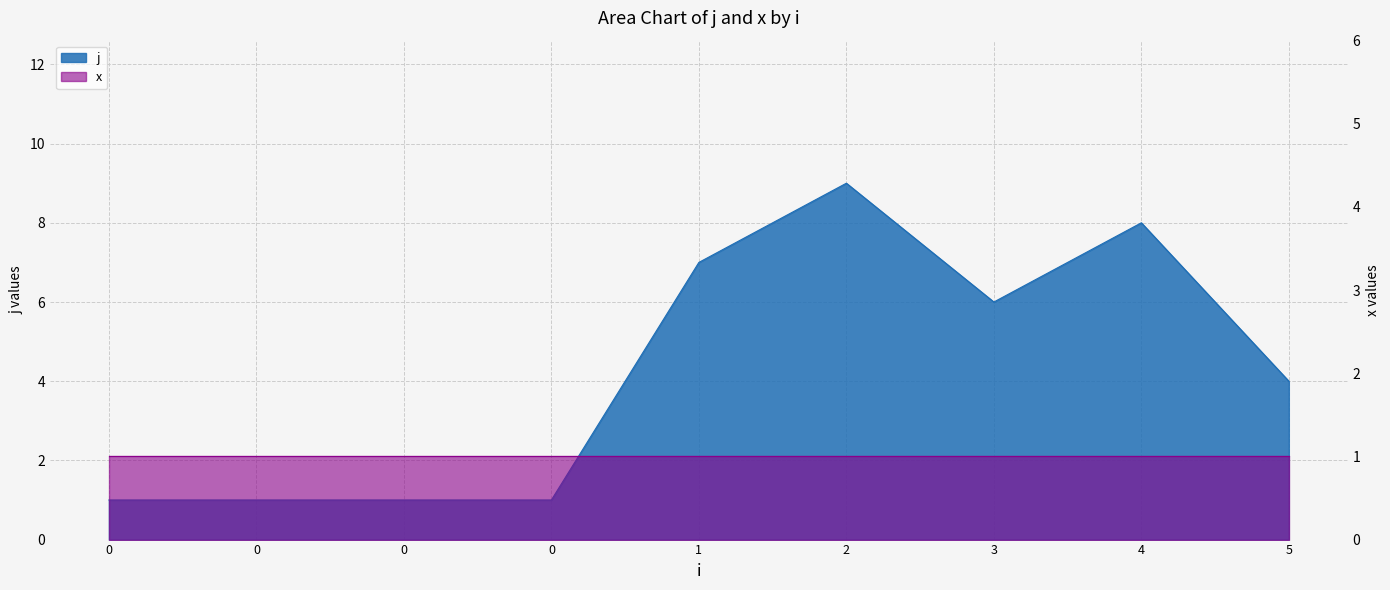

What is the difference between the maximum and minimum values?

8